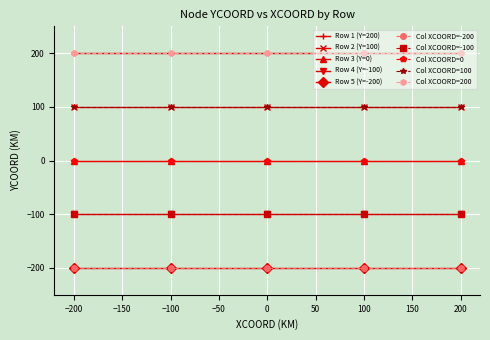

Reading right to left, extract all data points from this chart.

Row 1 (Y=200): 200	100	0	-100	-200
Row 2 (Y=100): 200	100	0	-100	-200
Row 3 (Y=0): 200	100	0	-100	-200
Row 4 (Y=-100): 200	100	0	-100	-200
Row 5 (Y=-200): 200	100	0	-100	-200